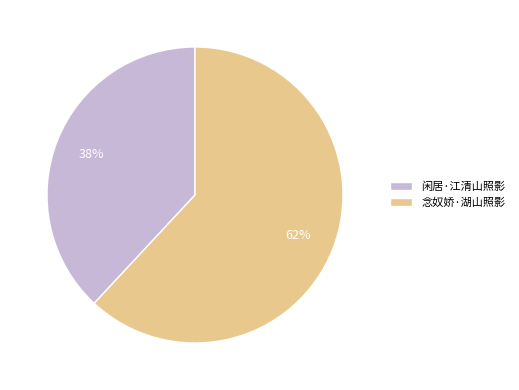

How many slices are in this pie chart?

2